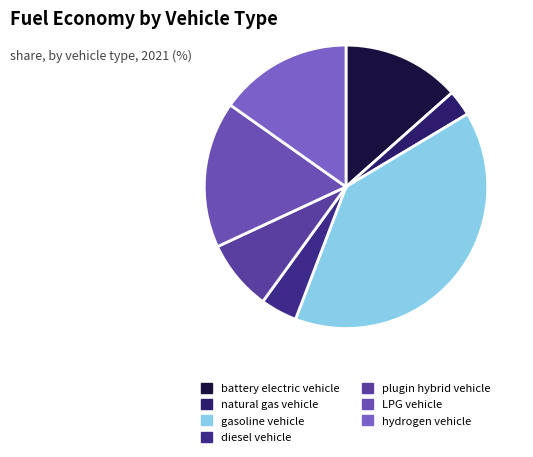

To the nearest percent, what is the average slice percentage?

14%